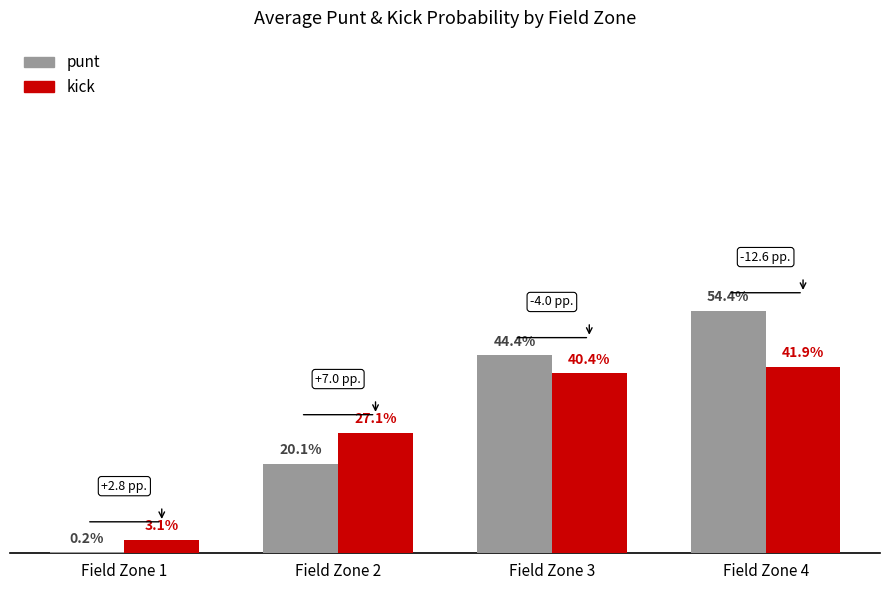

What is the total value across all series at Field Zone 2?

0.5